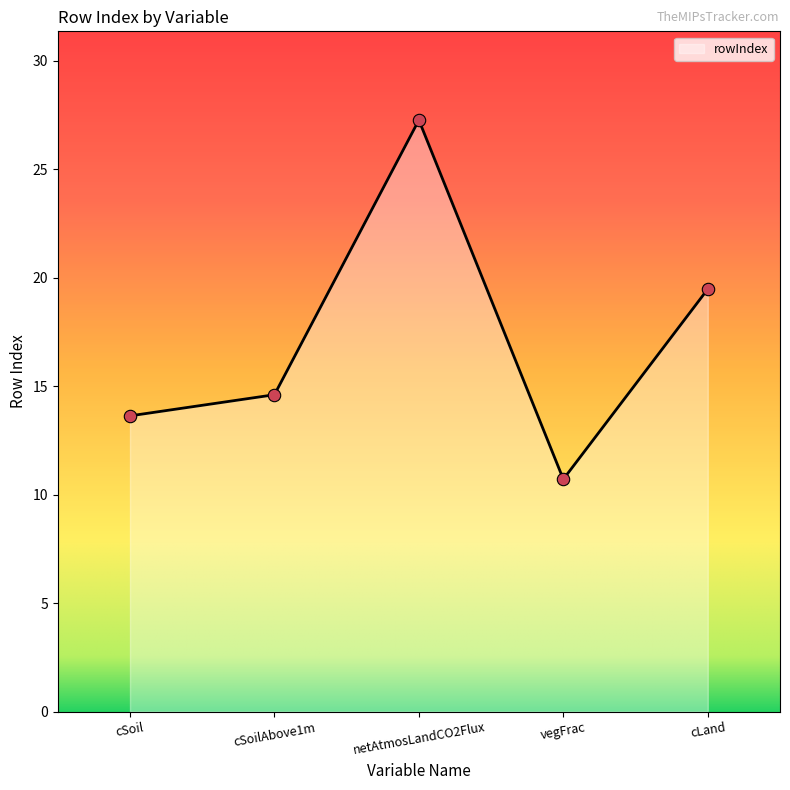

Which has a higher value, cLand or netAtmosLandCO2Flux?

netAtmosLandCO2Flux